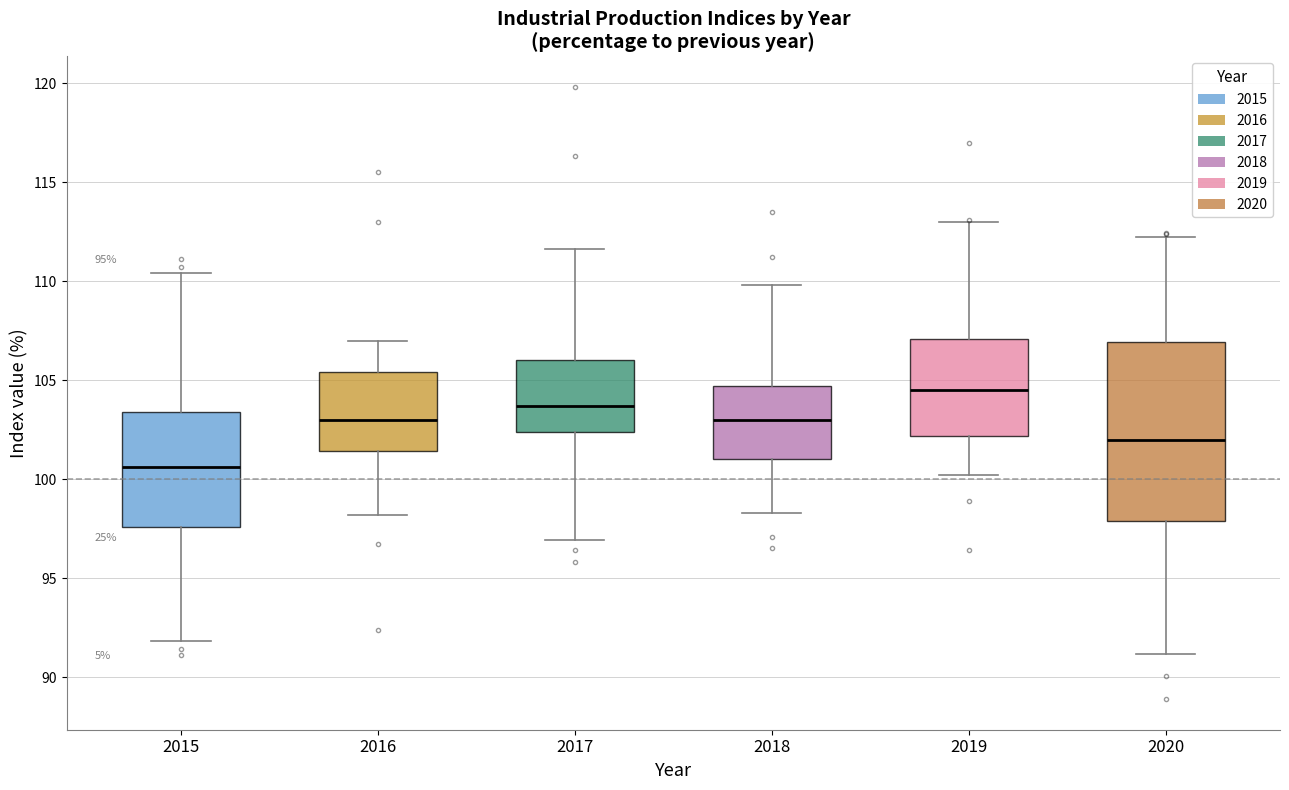

Reading left to right, read every box against the y-axis: the position of its median line, the range the box covers, and the ends of its whiskers. The values are not printed on the chart, so give them approximately, as read against the axis.

2015: median 100.5, box 97.5 to 103.5, whiskers 92.0 to 110.5
2016: median 103.0, box 101.5 to 105.5, whiskers 98.0 to 107.0
2017: median 103.5, box 102.5 to 106.0, whiskers 97.0 to 111.5
2018: median 103.0, box 101.0 to 104.5, whiskers 98.5 to 110.0
2019: median 104.5, box 102.0 to 107.0, whiskers 100.0 to 113.0
2020: median 102.0, box 98.0 to 107.0, whiskers 91.0 to 112.0